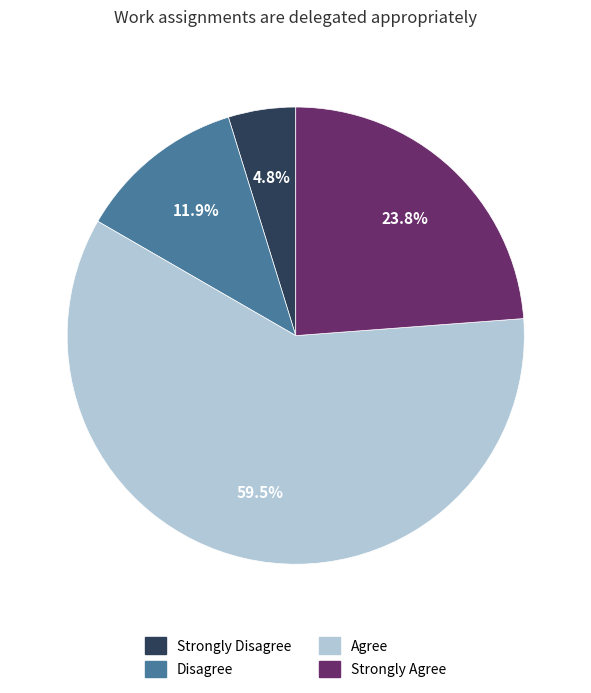

What percentage do Strongly Disagree and Agree together represent?

64.3%